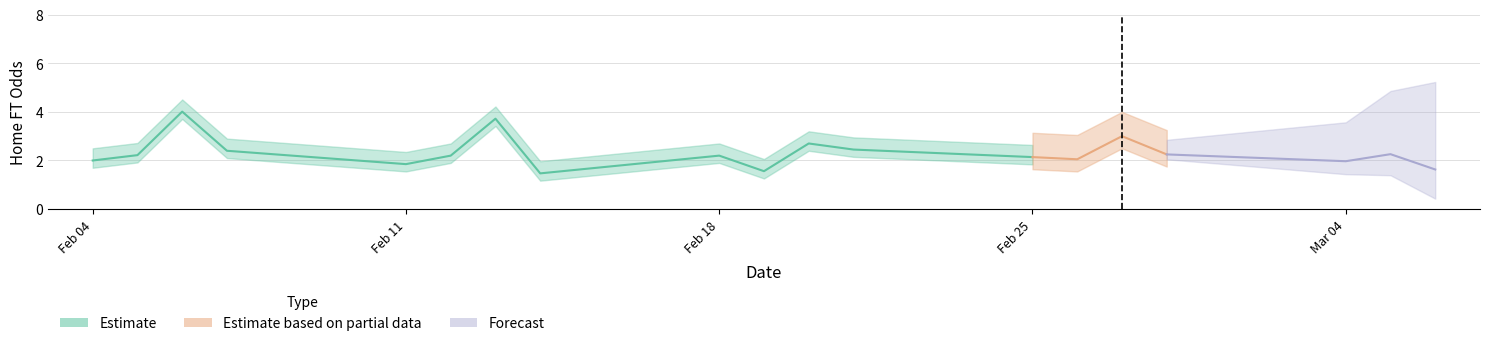

True or false: XG_Total_Pre and Odd_Corners_A intersect in this chart.

False